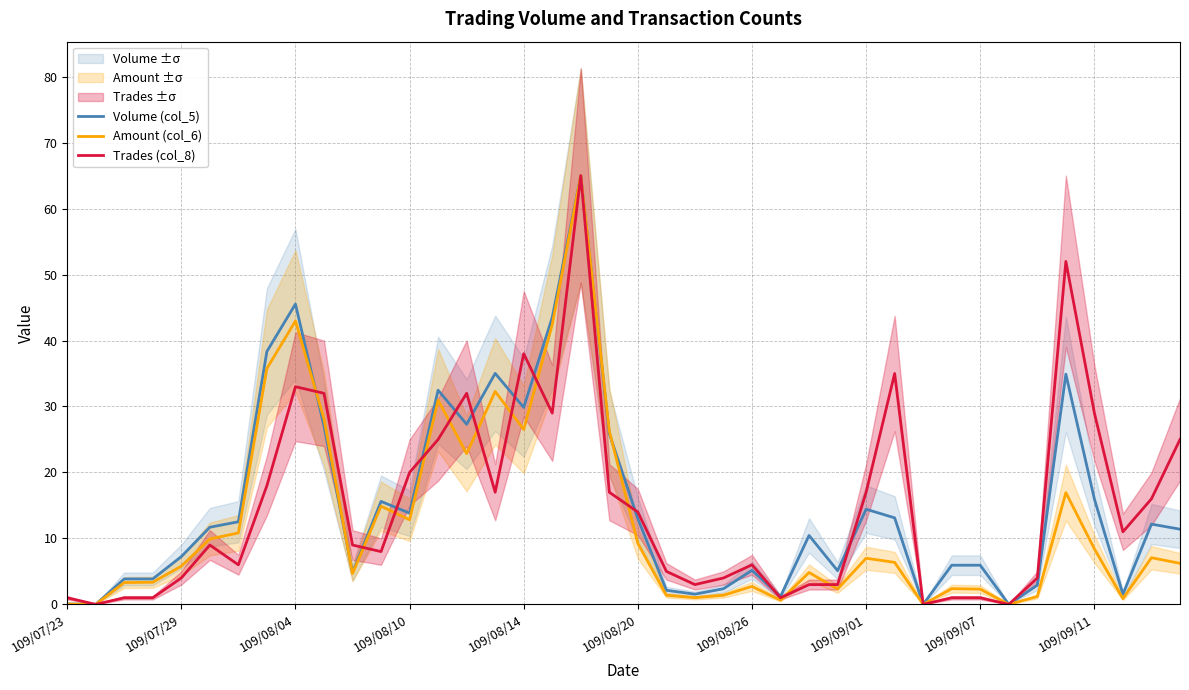

Does the chart have visible grid lines?

Yes